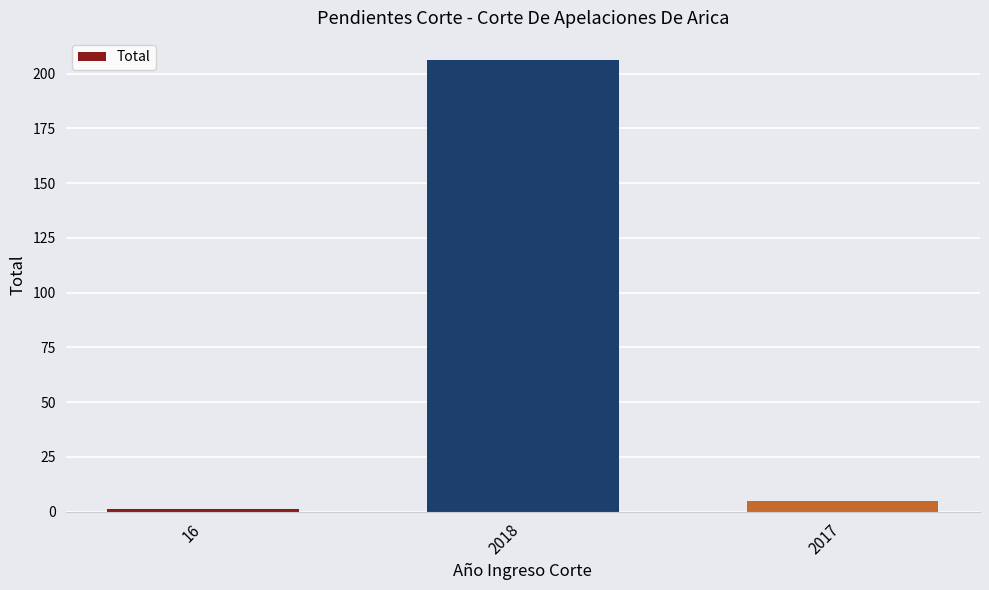

What position from the right is 2018?

2